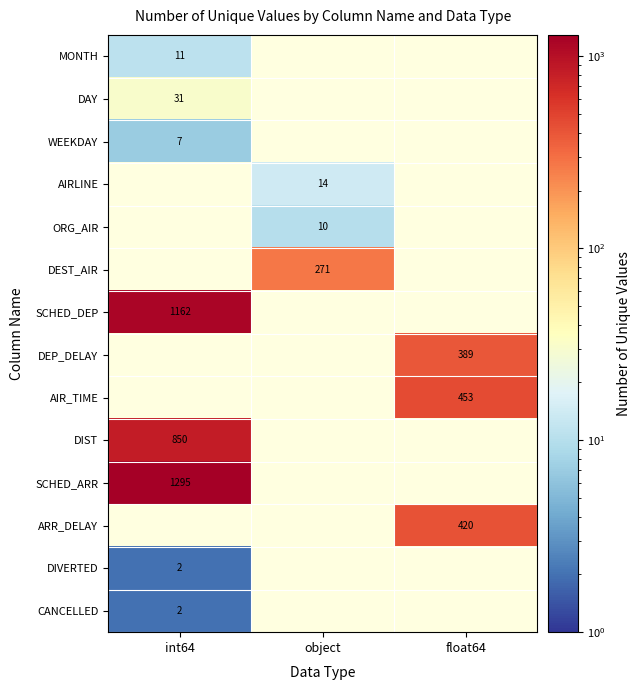

The value of DEST_AIR at object is 115. True or false?

False